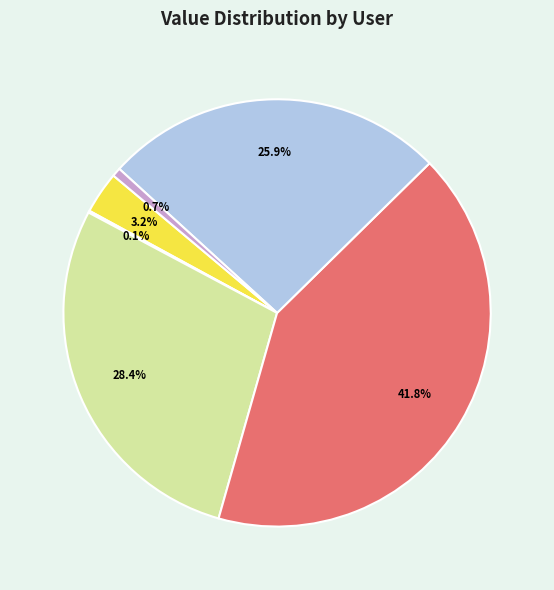

Is there a majority slice in this chart?

No